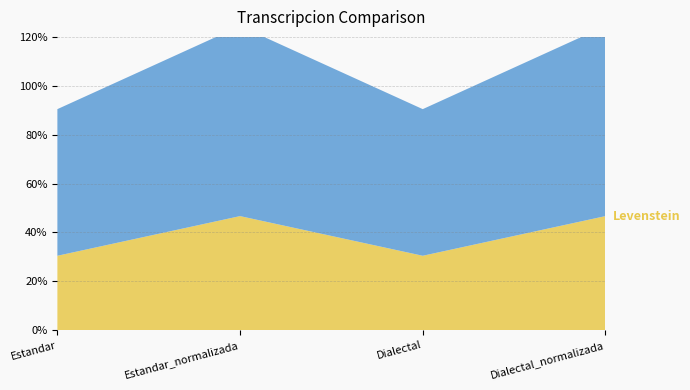

Reading right to left, transcribe all the data shown in this chart.

Levenstein: Dialectal_normalizada=46.7	Dialectal=30.4	Estandar_normalizada=46.7	Estandar=30.4
Parcial: Dialectal_normalizada=77.8	Dialectal=60.0	Estandar_normalizada=77.8	Estandar=60.0